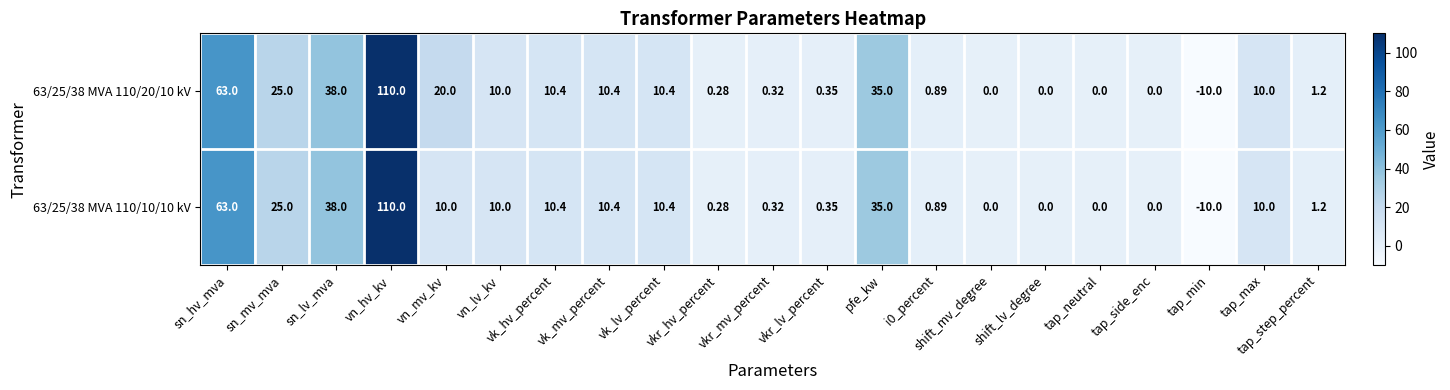

Which label corresponds to the smallest value in the chart?

tap_min